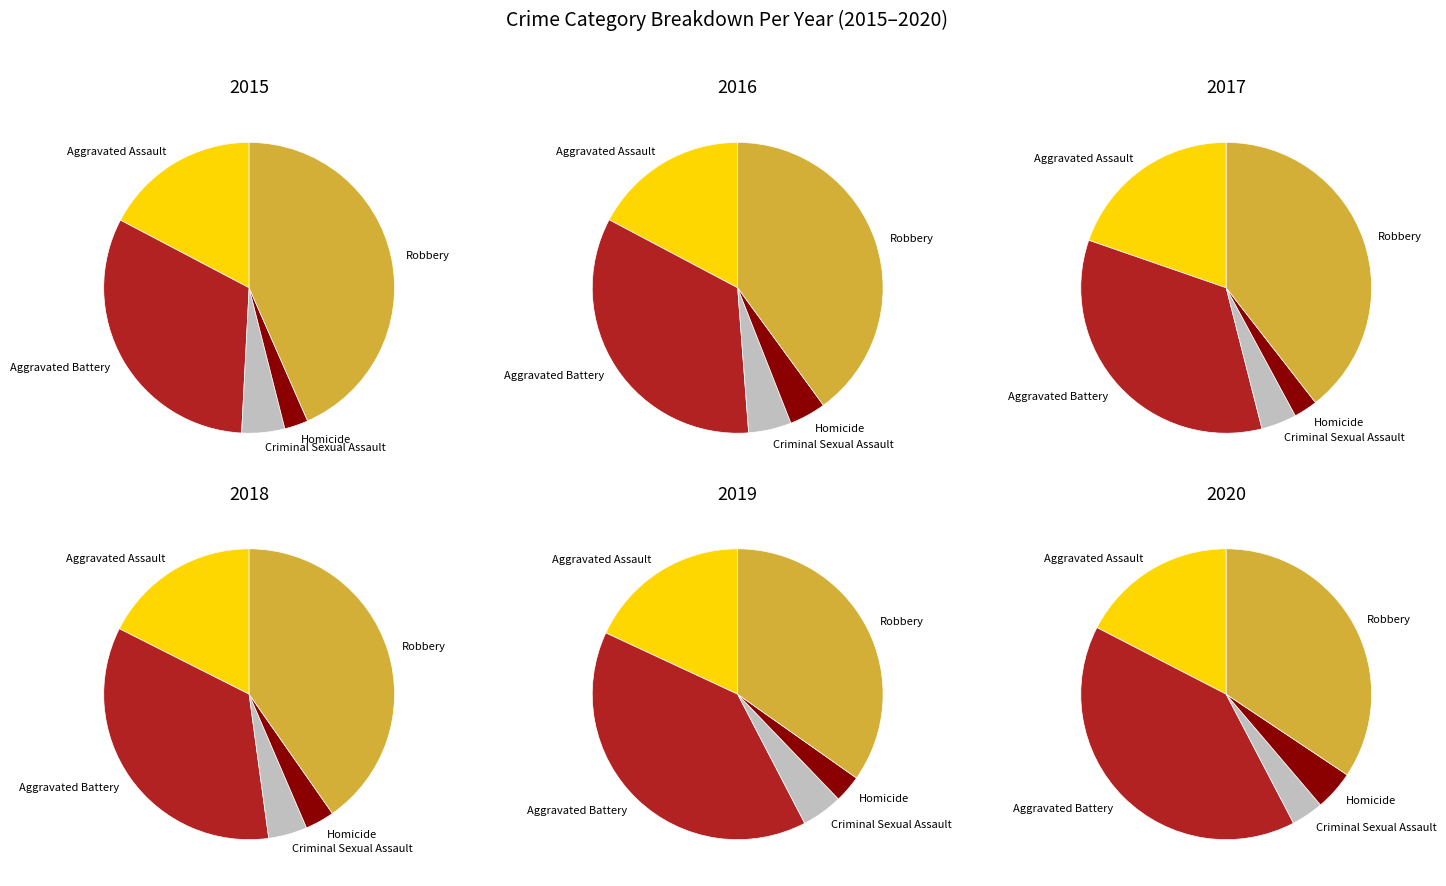

To the nearest percent, what portion does Robbery represent?

43%